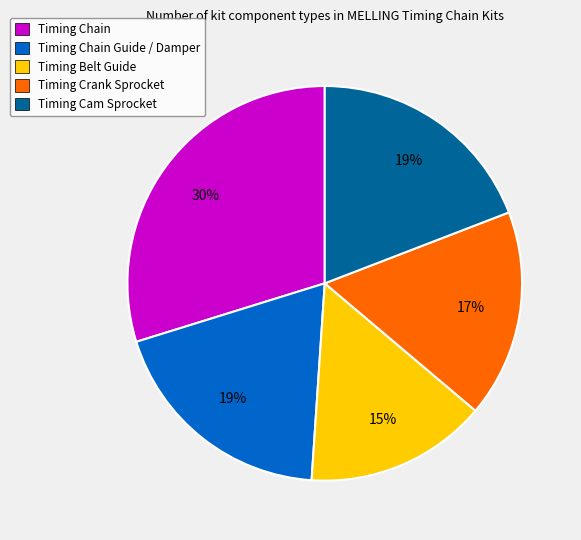

Does Timing Belt Guide account for over 50% of the chart?

No